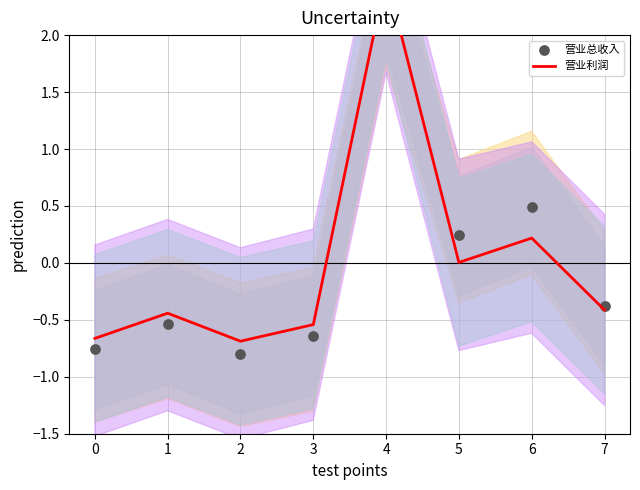

Which series reaches the minimum Y coordinate?

营业总收入